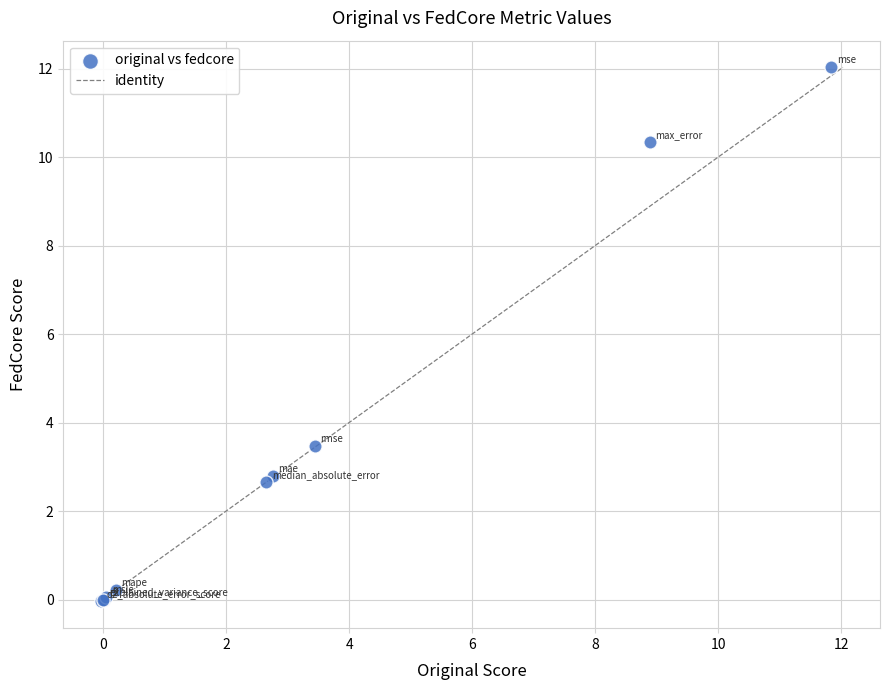

What Y value in the scatter plot is closest to 5?

3.5